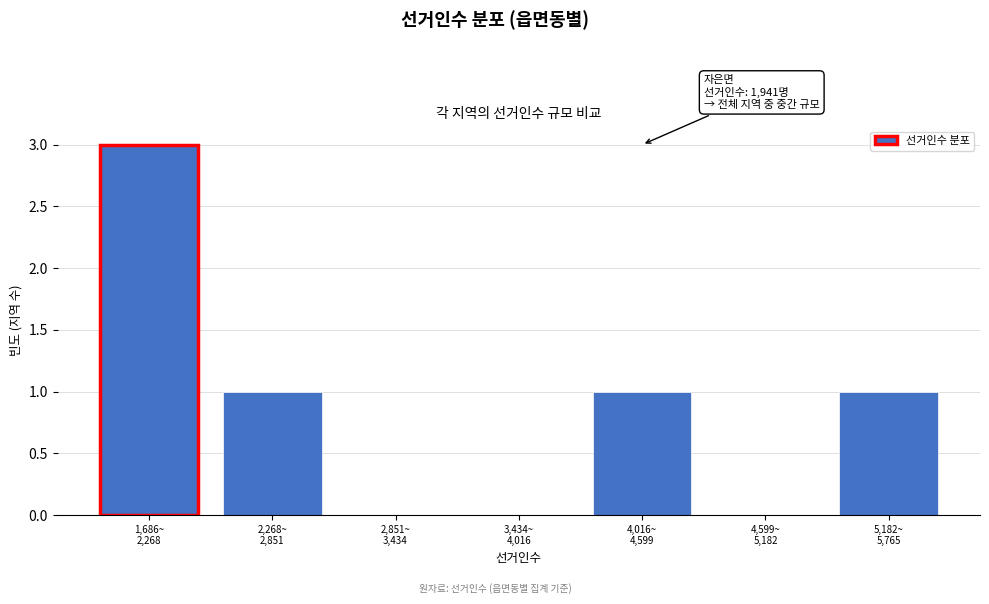

What is the sum of all values?

6